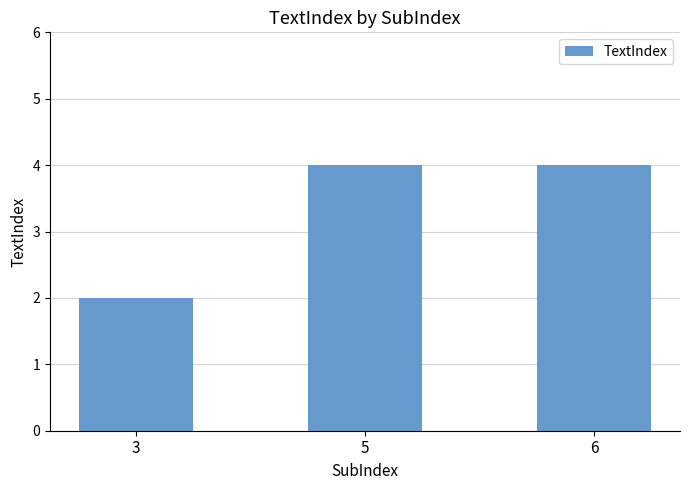

Is it true that the value at 6 is 4?

True